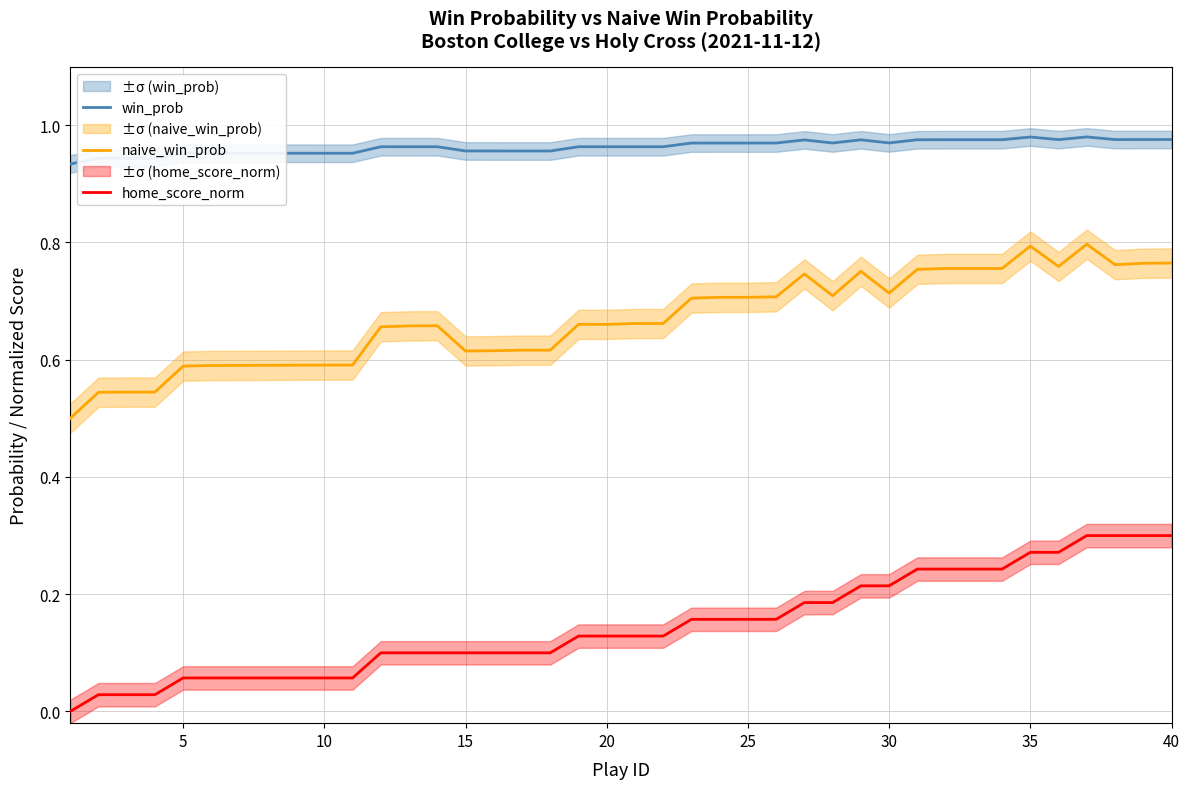

What is the value of the home_score_norm point at the 35th from the left?

0.3